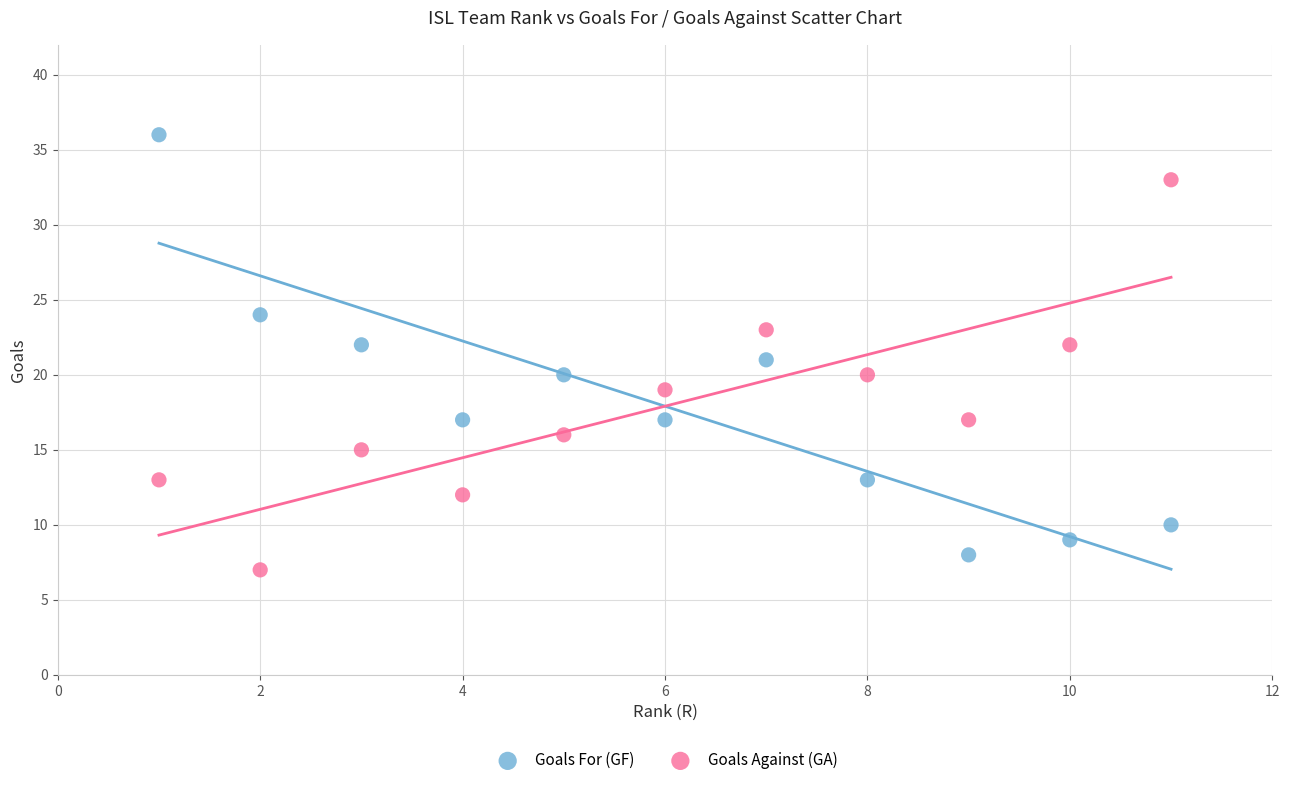

What are all the series names shown in the legend?

Goals For (GF), Goals Against (GA)